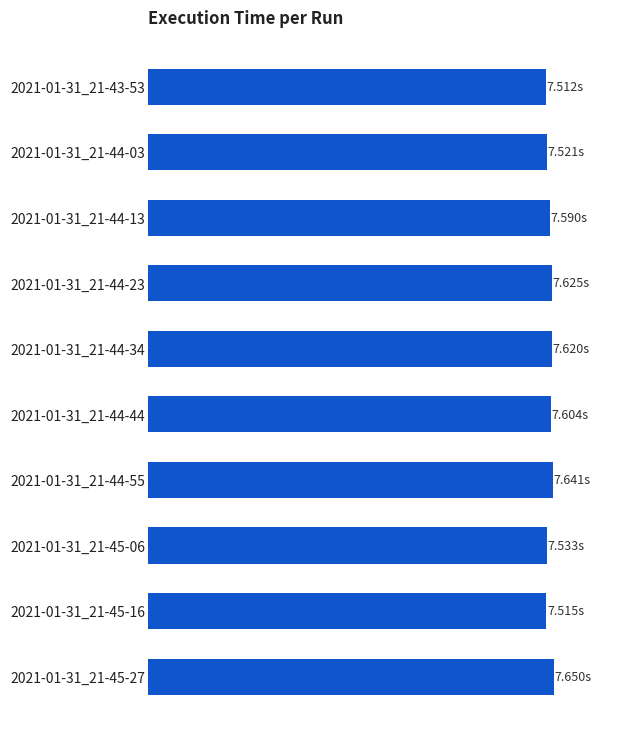

Are the bars horizontal?

Yes